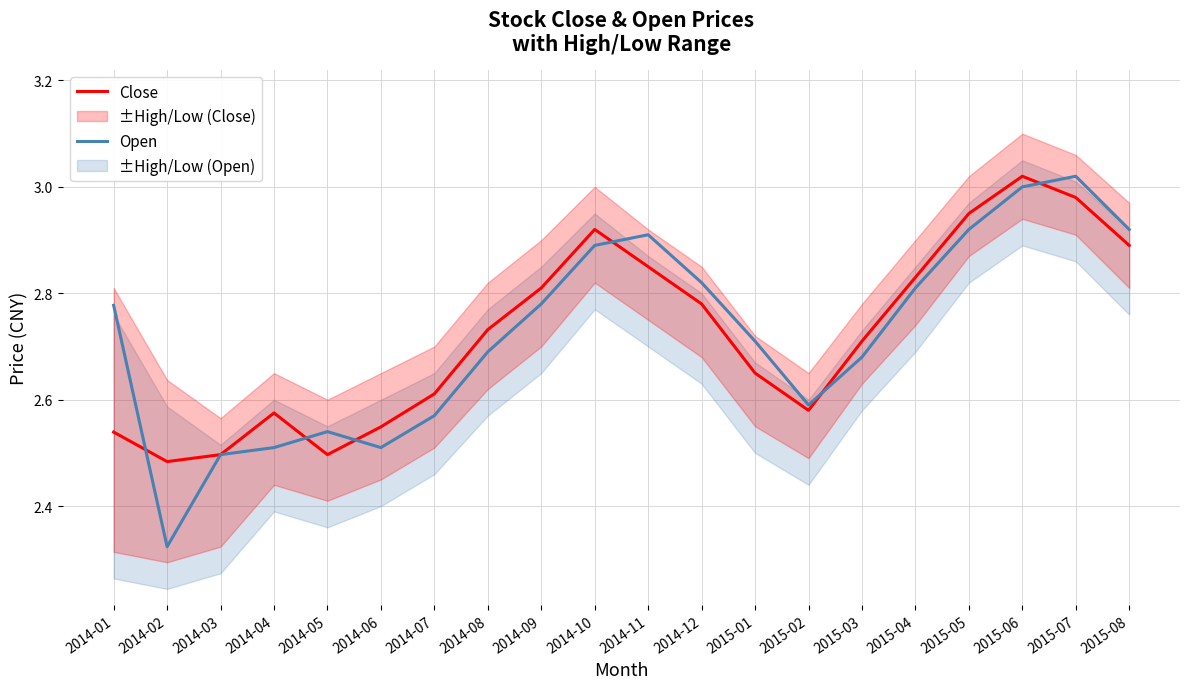

At which category does Open reach its first local peak?

2014-05